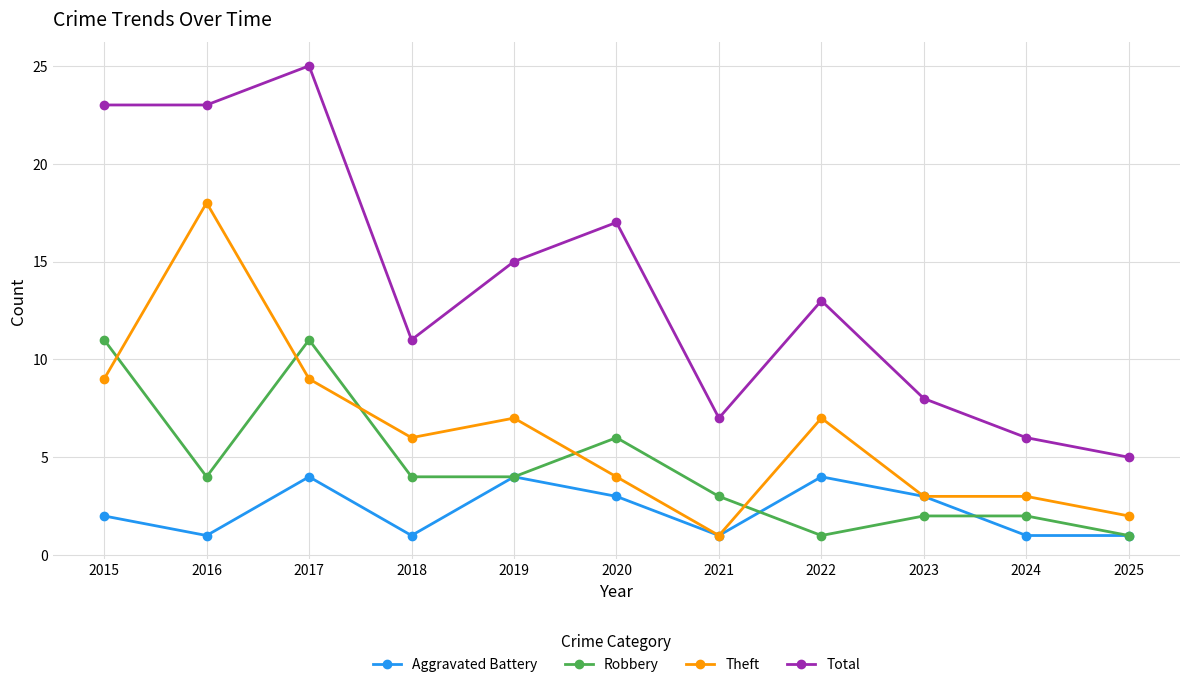

At which category does Robbery reach its first local peak?

2017